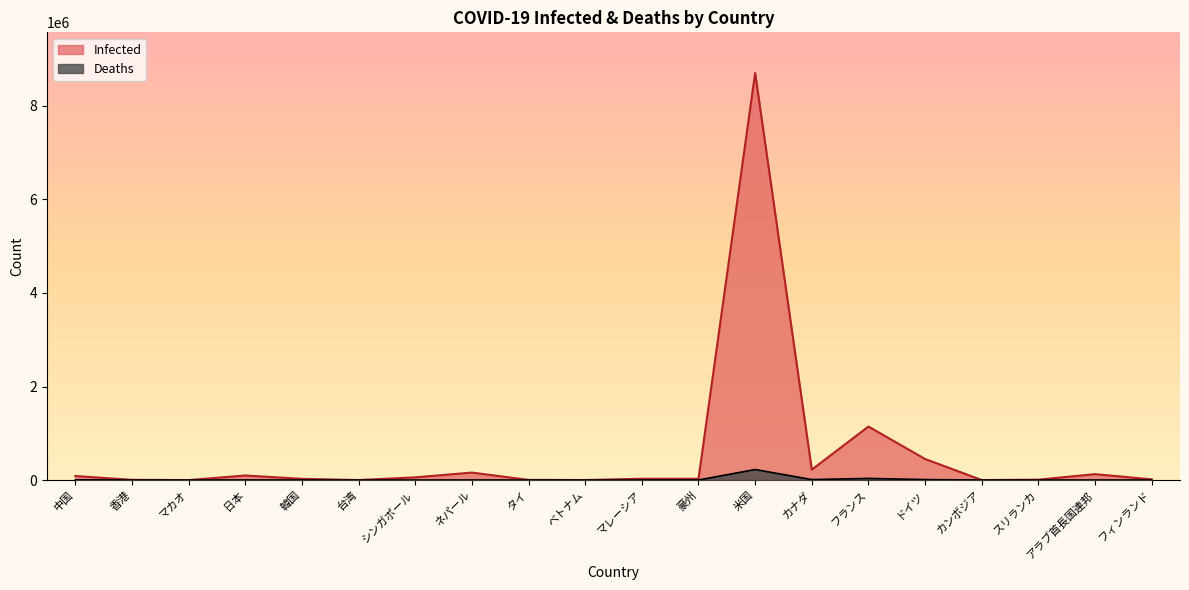

Which series has the largest range (max minus min)?

Infected